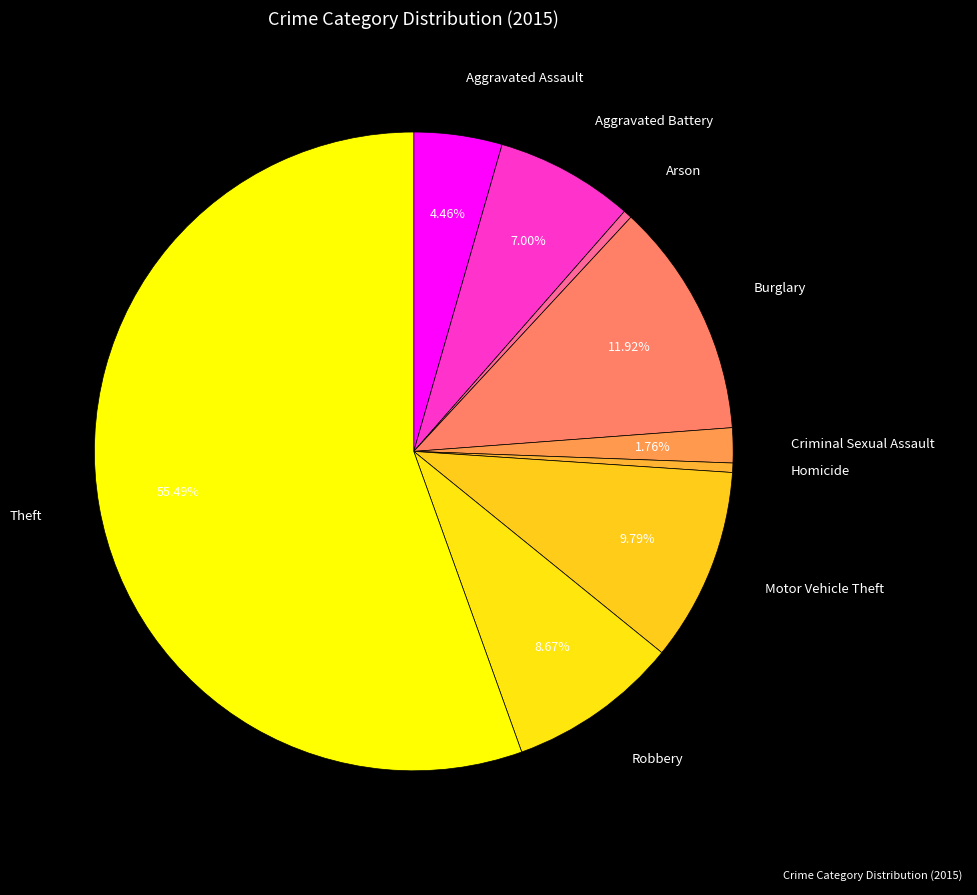

Which slice is the smallest?

Arson